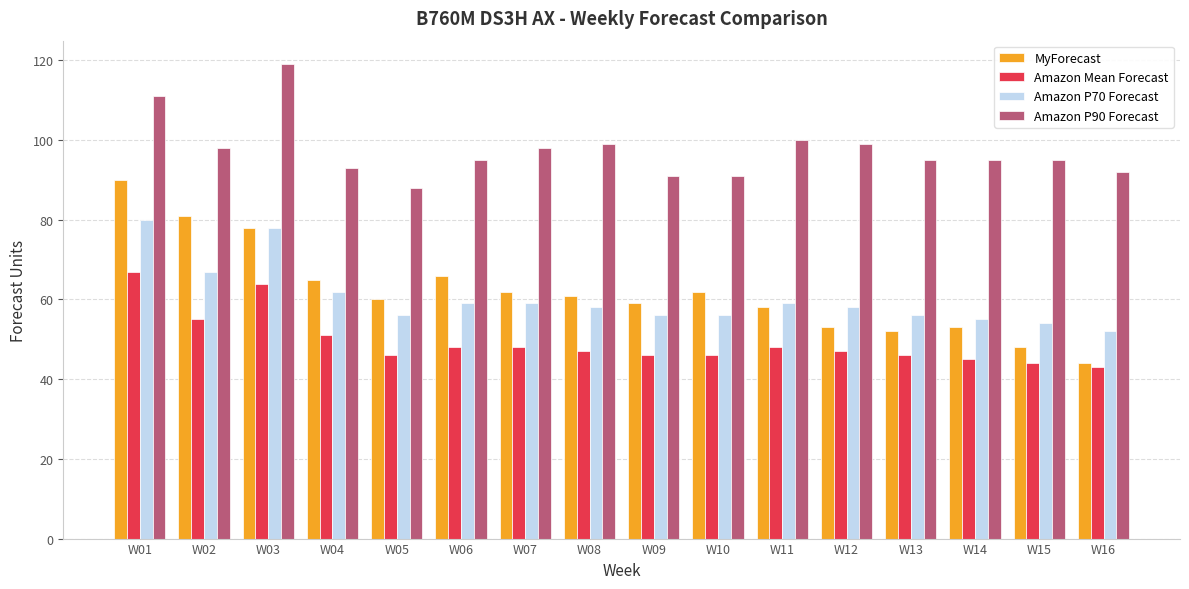

Reading left to right, list all the values displayed in this chart.

MyForecast: W01=90	W02=81	W03=78	W04=65	W05=60	W06=66	W07=62	W08=61	W09=59	W10=62	W11=58	W12=53	W13=52	W14=53	W15=48	W16=44
Amazon Mean Forecast: W01=67	W02=55	W03=64	W04=51	W05=46	W06=48	W07=48	W08=47	W09=46	W10=46	W11=48	W12=47	W13=46	W14=45	W15=44	W16=43
Amazon P70 Forecast: W01=80	W02=67	W03=78	W04=62	W05=56	W06=59	W07=59	W08=58	W09=56	W10=56	W11=59	W12=58	W13=56	W14=55	W15=54	W16=52
Amazon P90 Forecast: W01=111	W02=98	W03=119	W04=93	W05=88	W06=95	W07=98	W08=99	W09=91	W10=91	W11=100	W12=99	W13=95	W14=95	W15=95	W16=92